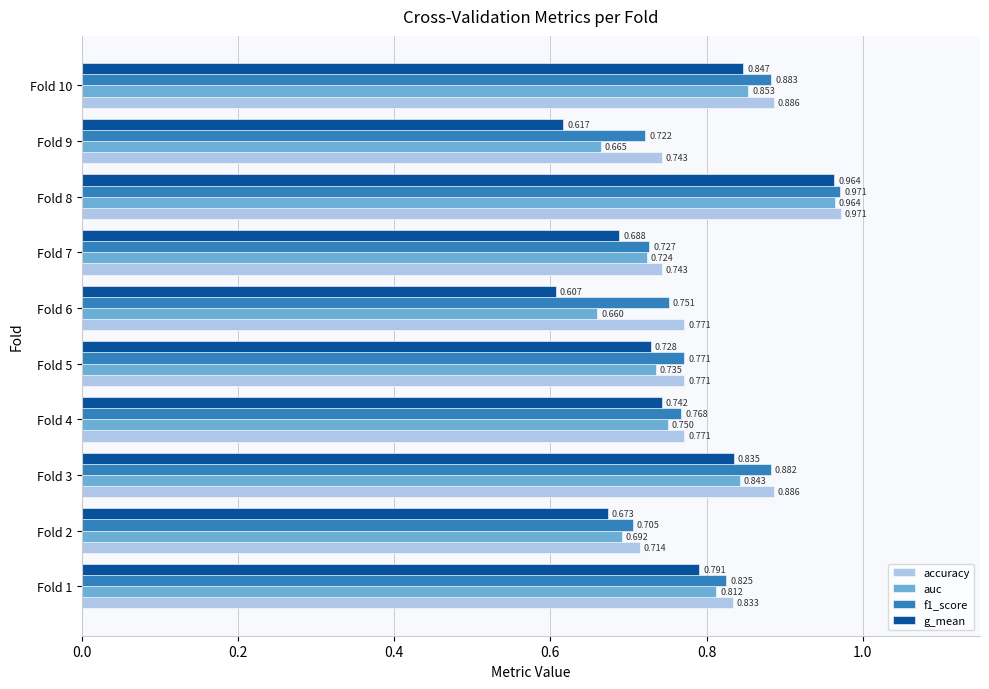

Which series has the largest total across all categories?

accuracy